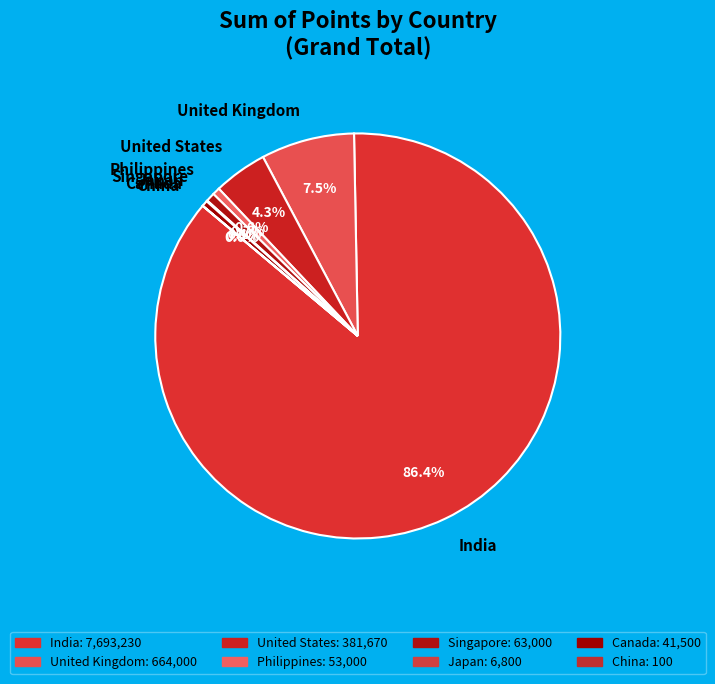

Which slice is the largest?

India